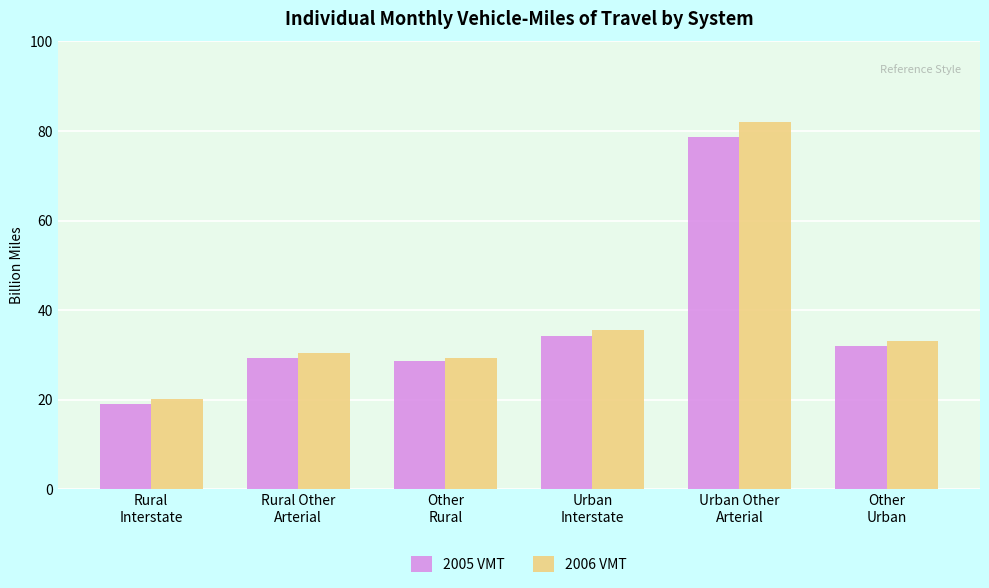

List the series in order of their peak value, highest first.

2006 VMT, 2005 VMT